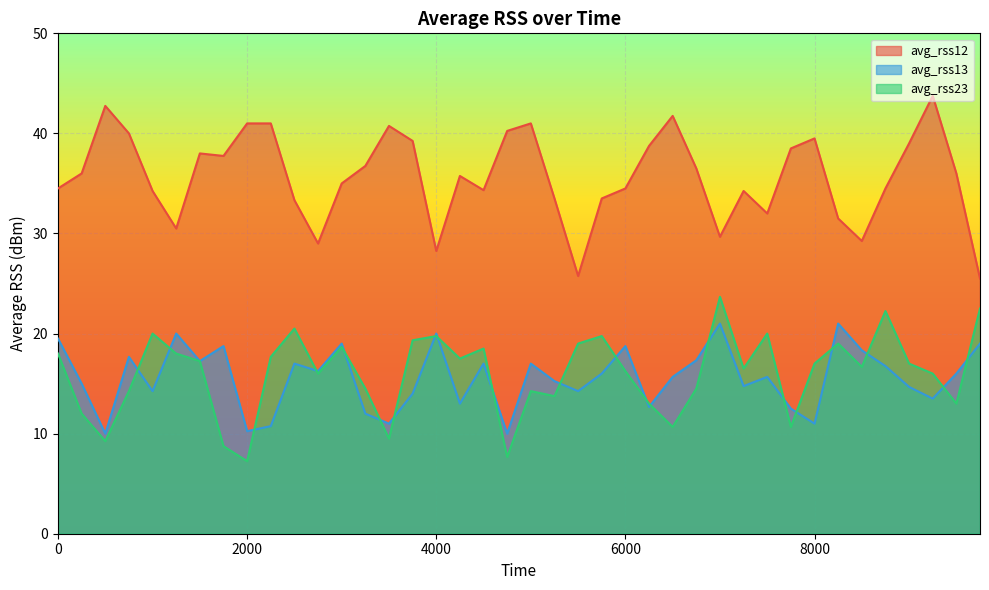

At which label is avg_rss12 closest to 34?

1000